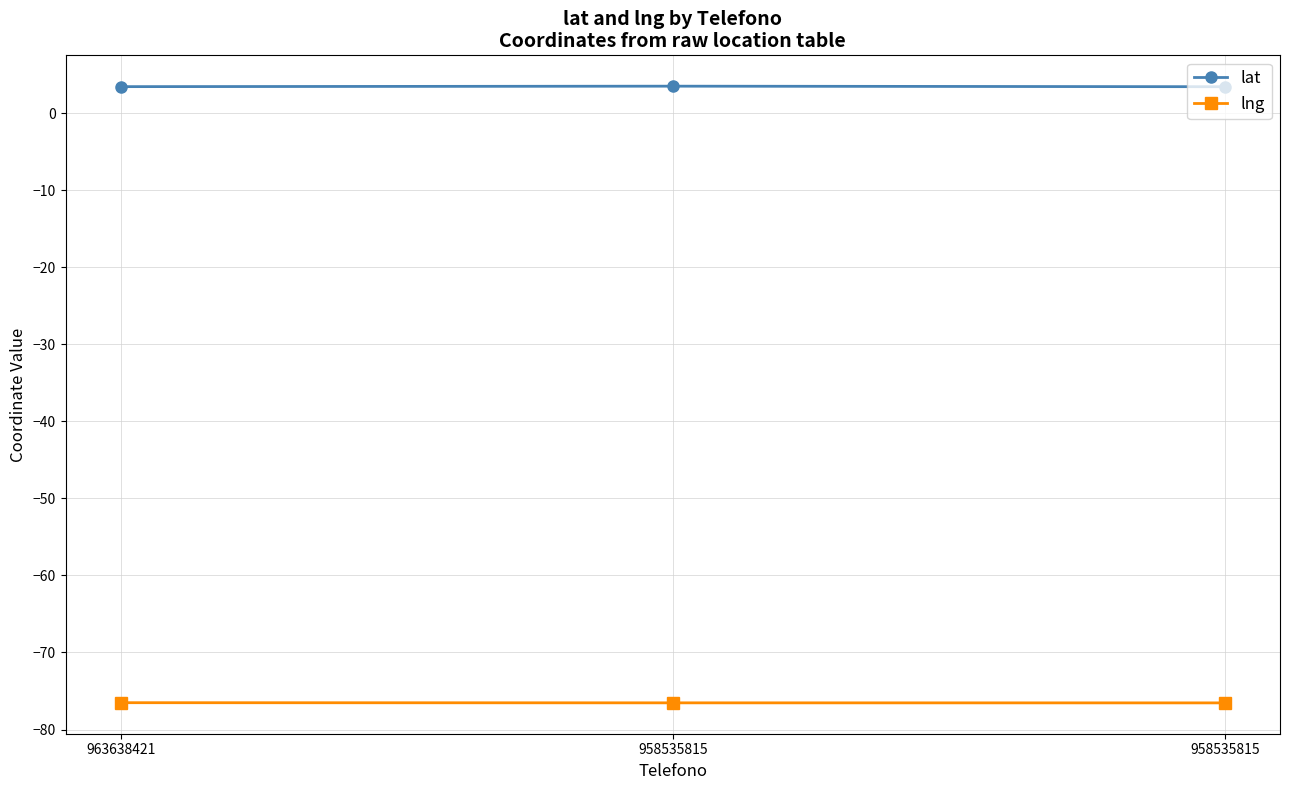

Reading left to right, extract all data points from this chart.

lat: 963638421=3.4	958535815=3.5	958535815=3.4
lng: 963638421=-76.5	958535815=-76.5	958535815=-76.5